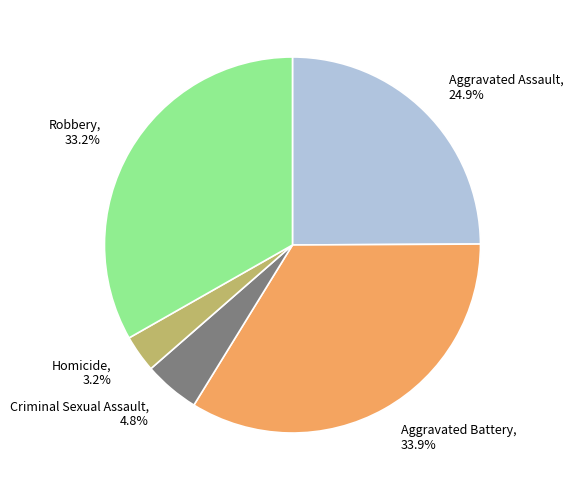

To the nearest percent, what portion does Aggravated Battery represent?

34%